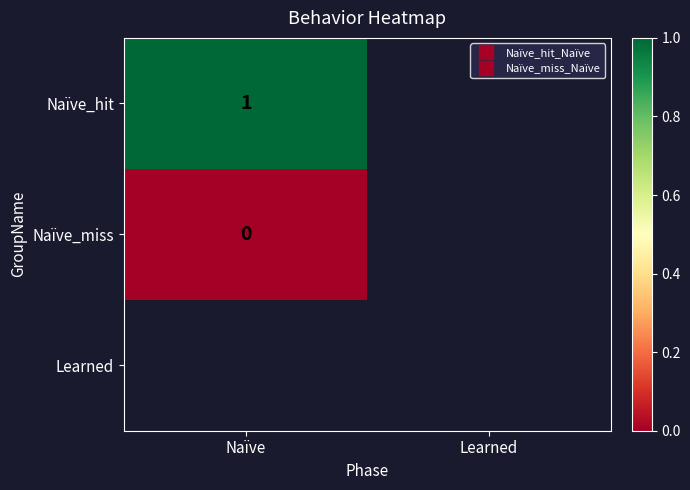

At which label does Learned reach its minimum?

Naïve